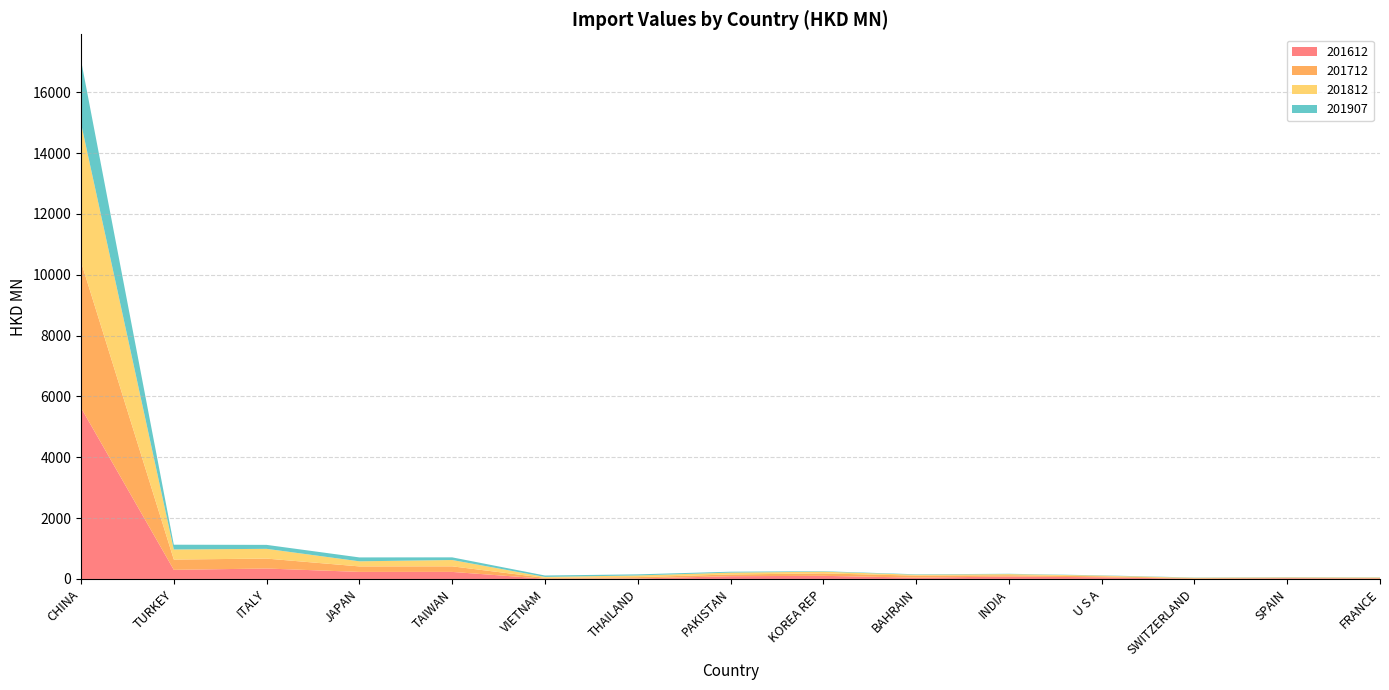

Reading left to right, transcribe all the data shown in this chart.

201612: CHINA=5625.4	TURKEY=300.1	ITALY=343.2	JAPAN=231.9	TAIWAN=231.6	VIETNAM=7.6	THAILAND=16.2	PAKISTAN=90.3	KOREA REP=102.7	BAHRAIN=42.9	INDIA=79.6	U S A=54.9	SWITZERLAND=6.9	SPAIN=22.2	FRANCE=15.8
201712: CHINA=4799.4	TURKEY=338.4	ITALY=326.3	JAPAN=180.6	TAIWAN=183.0	VIETNAM=29.8	THAILAND=44.3	PAKISTAN=57.0	KOREA REP=80.2	BAHRAIN=66.3	INDIA=43.4	U S A=33.2	SWITZERLAND=18.9	SPAIN=17.8	FRANCE=15.9
201812: CHINA=4550.4	TURKEY=330.3	ITALY=320.3	JAPAN=167.5	TAIWAN=208.4	VIETNAM=29.7	THAILAND=54.7	PAKISTAN=61.1	KOREA REP=56.1	BAHRAIN=29.3	INDIA=36.0	U S A=21.2	SWITZERLAND=13.5	SPAIN=13.2	FRANCE=15.9
201907: CHINA=2075.8	TURKEY=156.9	ITALY=130.4	JAPAN=128.1	TAIWAN=87.1	VIETNAM=46.2	THAILAND=36.1	PAKISTAN=29.3	KOREA REP=15.3	BAHRAIN=14.6	INDIA=11.3	U S A=9.6	SWITZERLAND=7.9	SPAIN=7.5	FRANCE=6.8